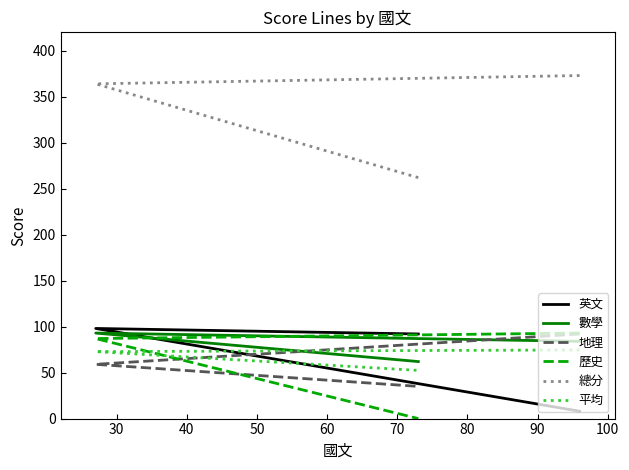

What is the average value of the 英文 series?

66.0